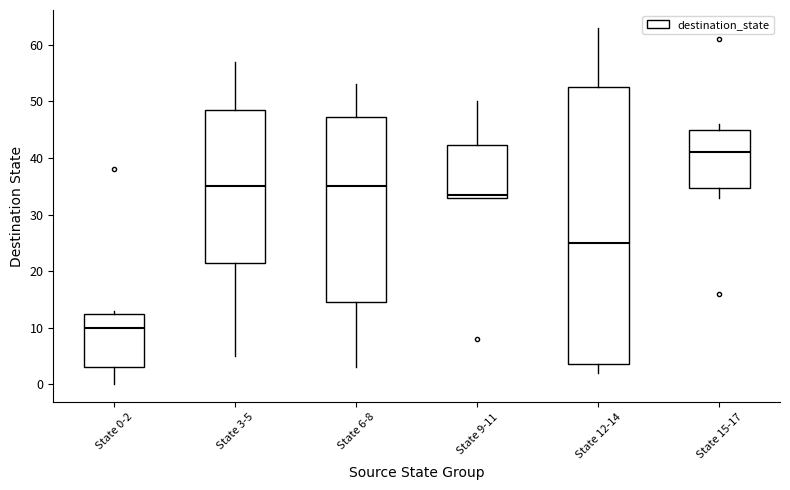

Where does the median line of the box for State 9-11 sit on the y-axis? The values are not printed on the chart, so give them approximately, as read against the axis.

34